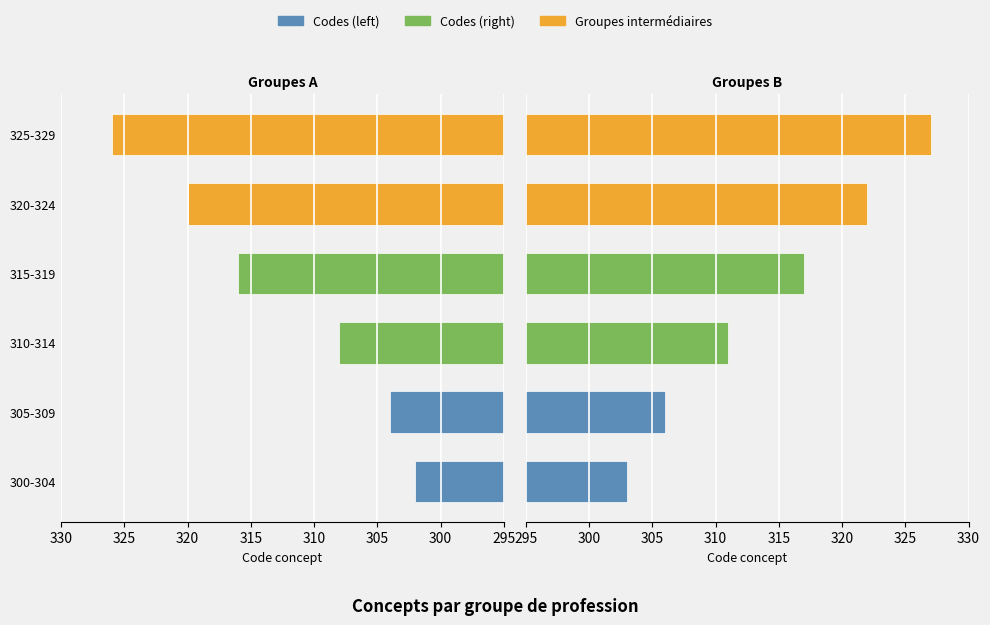

Is it true that Codes (right) equals 490 at 320-324?

False